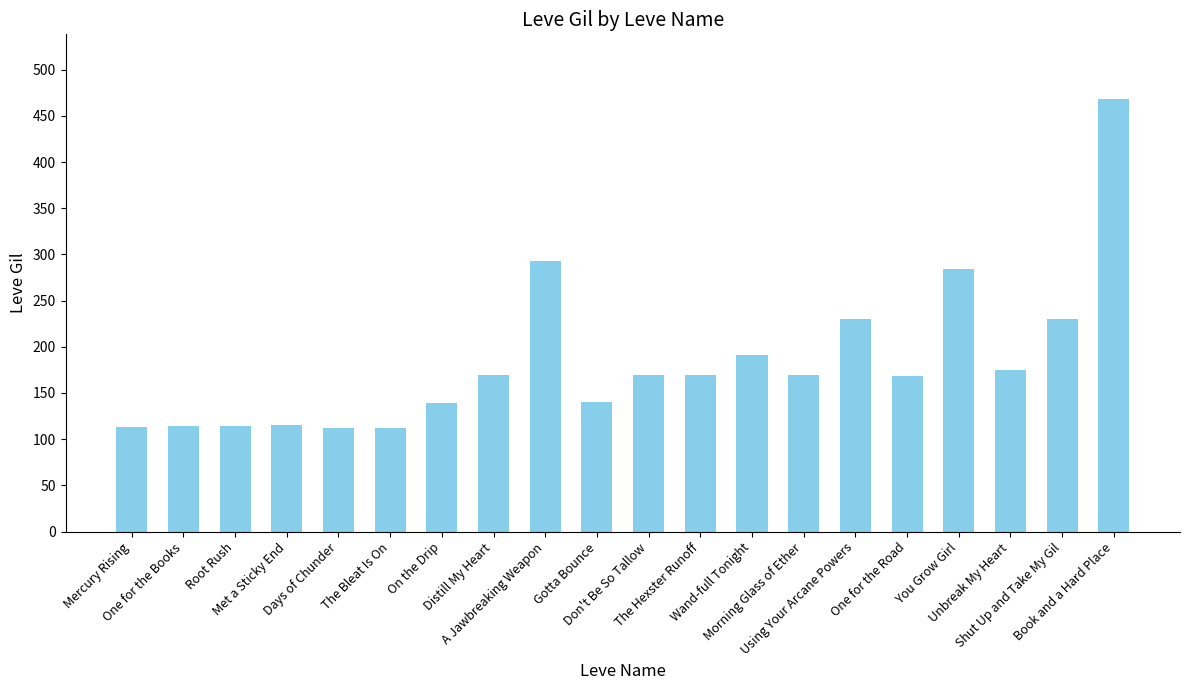

The value at Using Your Arcane Powers is 230. True or false?

True